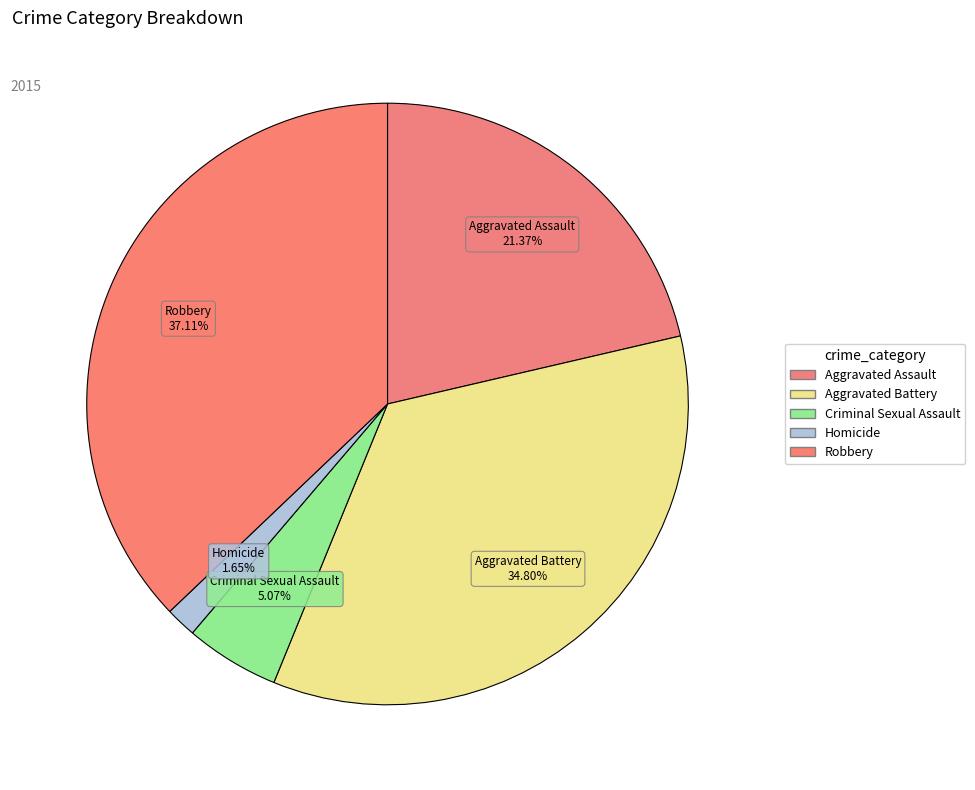

How many segments does this pie chart have?

5